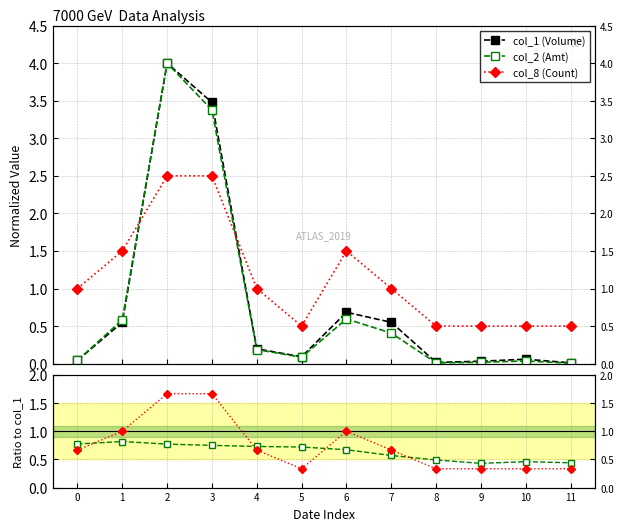

What is the difference between the col_1 (Volume) values at 3 and 11?

3.5